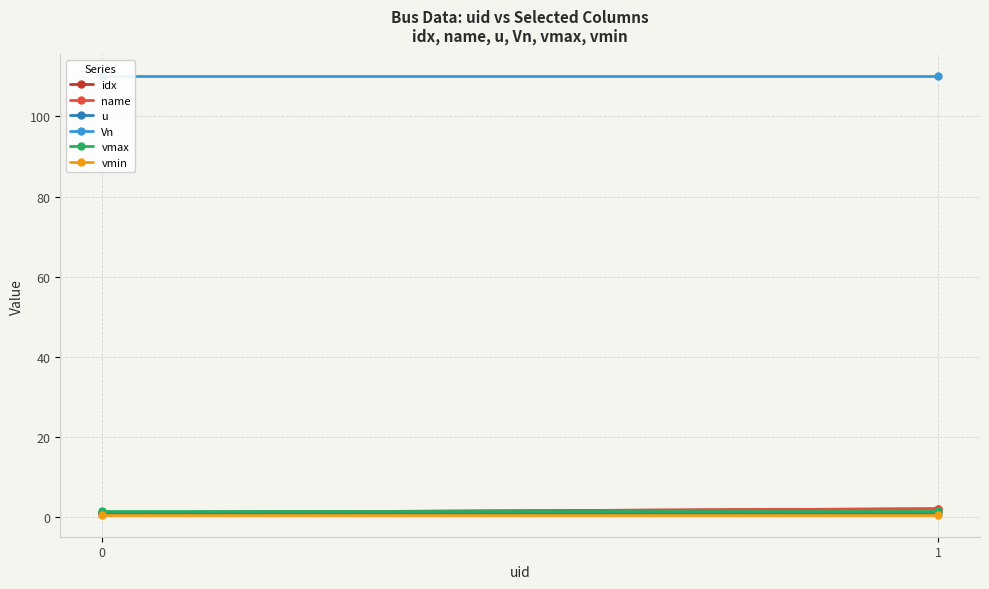

Read the Vn value at 0.

110.0